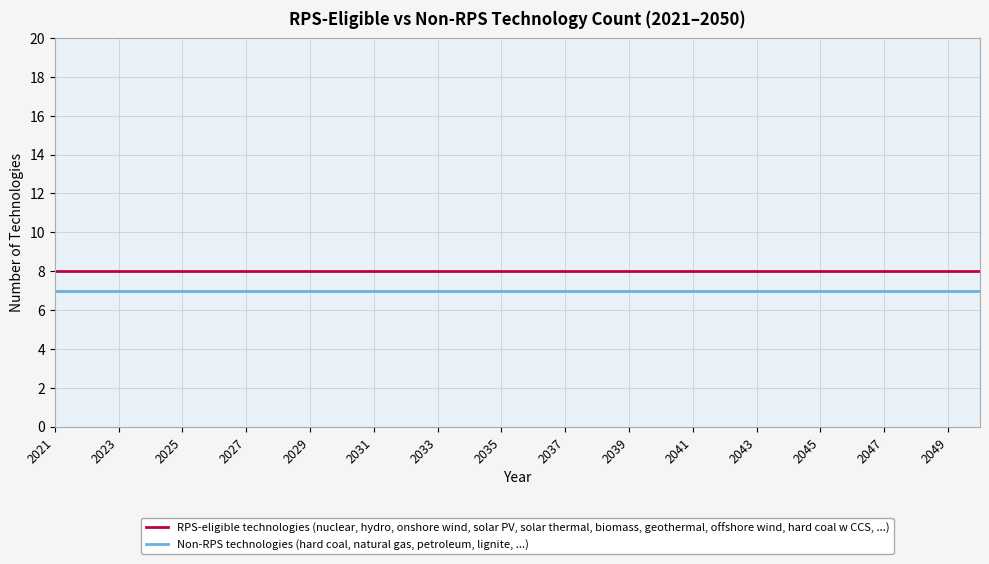

What is the lowest value of the RPS-eligible technologies (nuclear, hydro, onshore wind, solar PV, solar thermal, biomass, geothermal, offshore wind, hard coal w CCS, ...) series?

8